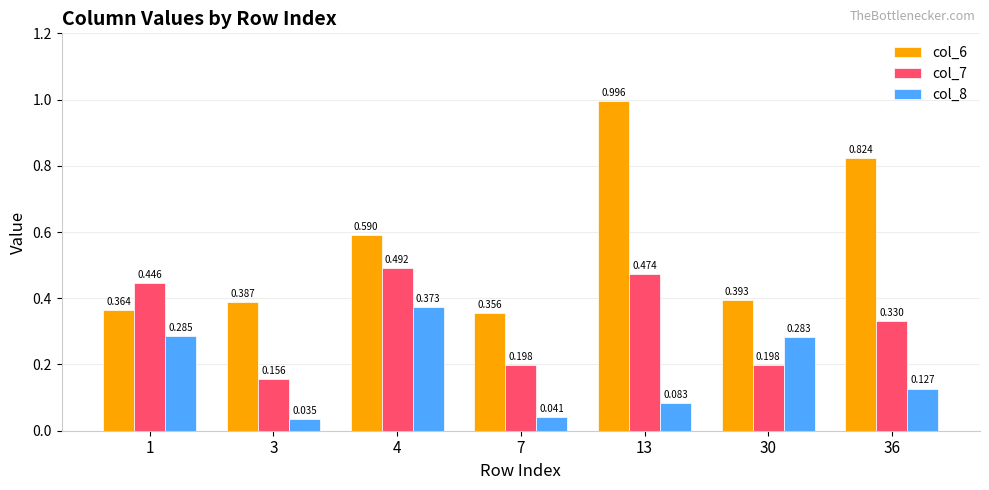

Is the value of col_8 at 7 greater than the value of col_6 at 13?

No